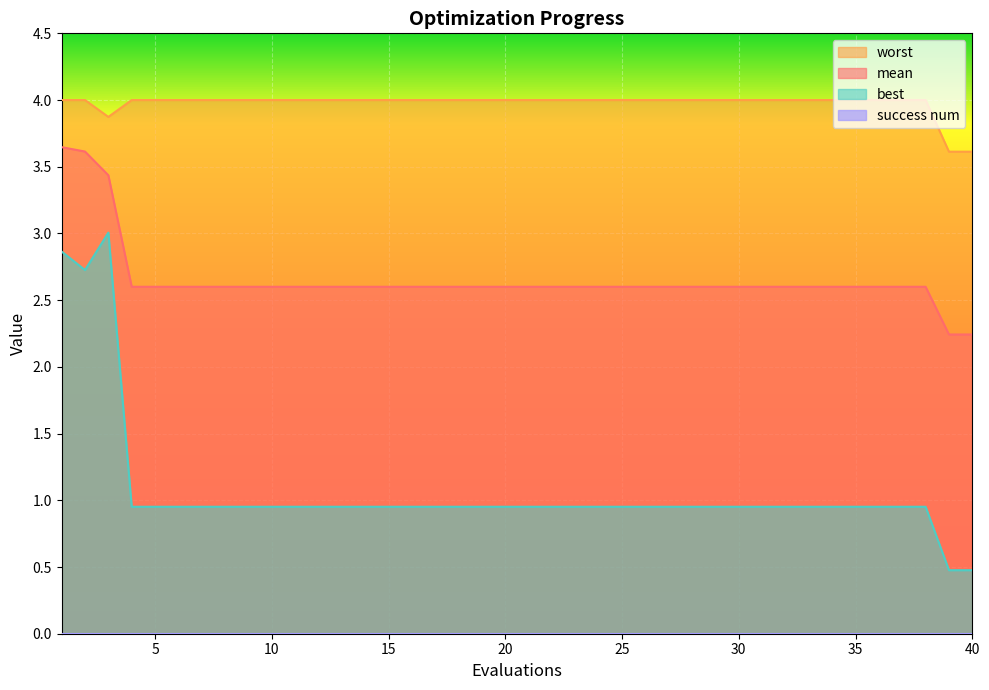

Rank the series at 23 from lowest to highest value.

best, mean, worst